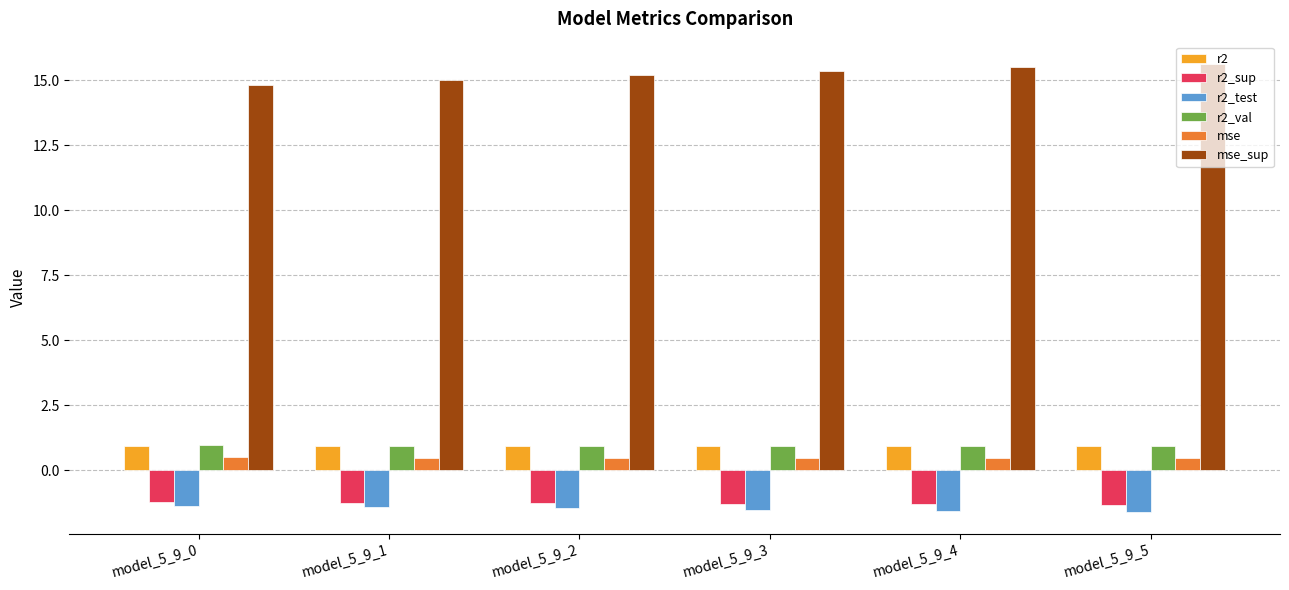

What value does the mse series have at model_5_9_0?

0.5